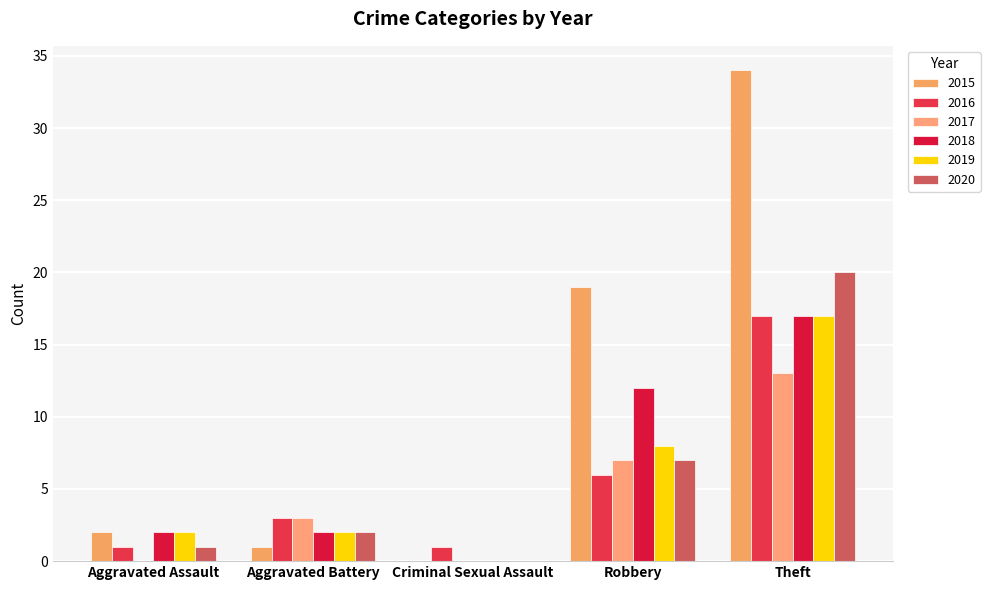

At how many categories does at least one series exceed 31?

1